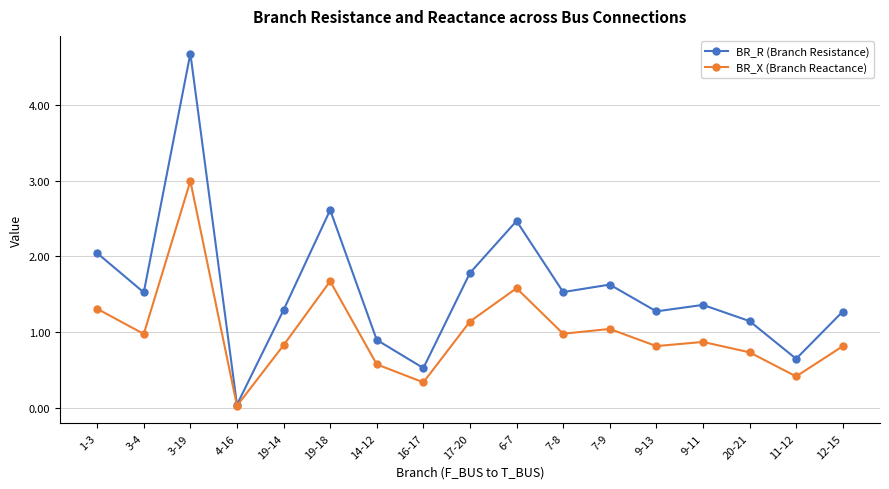

Rank the series by their maximum value, from lowest to highest.

BR_X (Branch Reactance), BR_R (Branch Resistance)